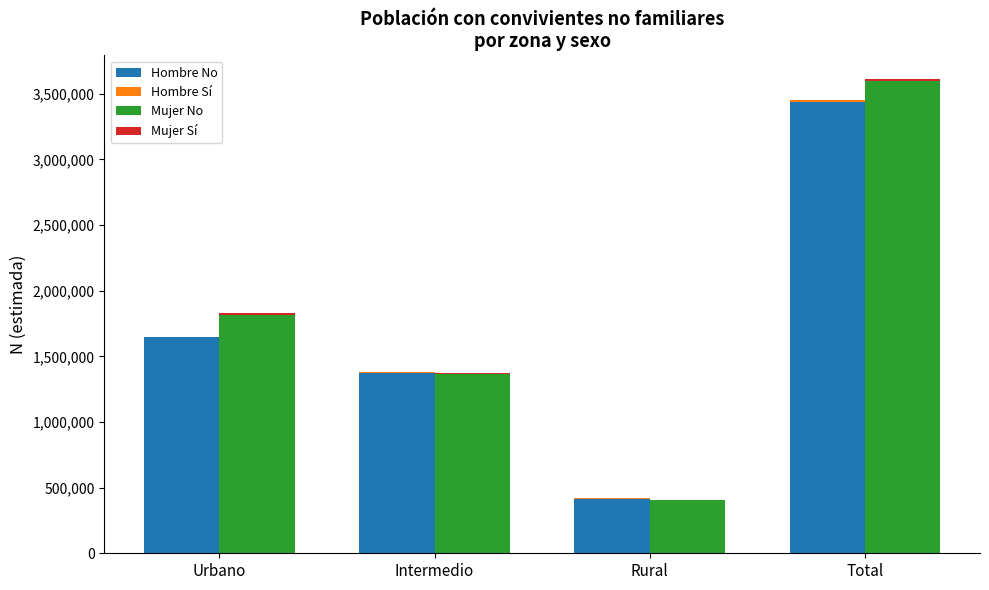

At how many categories does at least one series exceed 2093601?

1